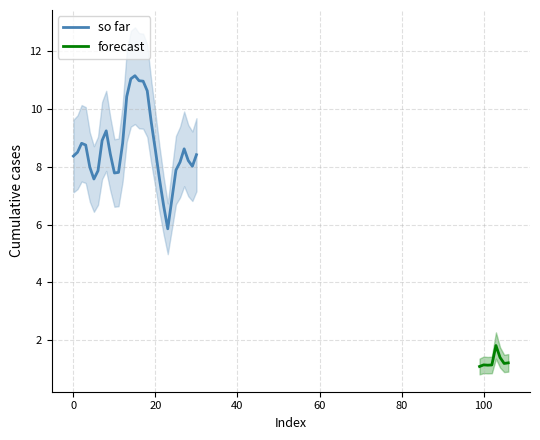

Is it true that the value at 10 is 12.9?

False